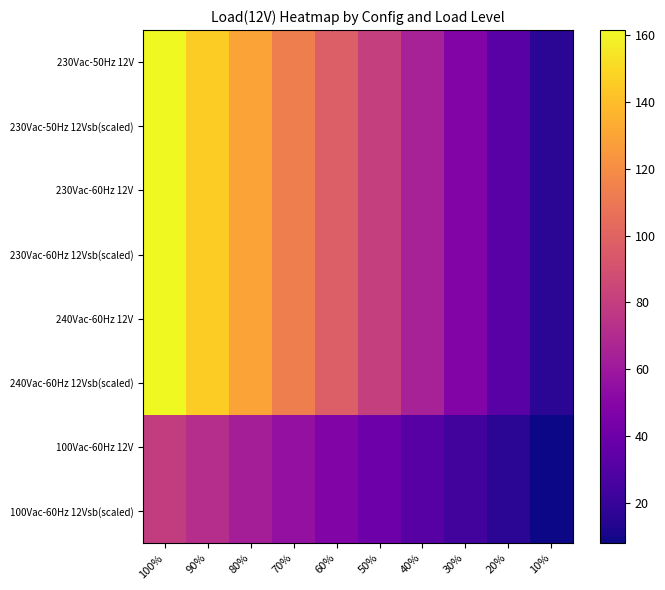

Which series has the largest total across all categories?

230Vac-50Hz 12V